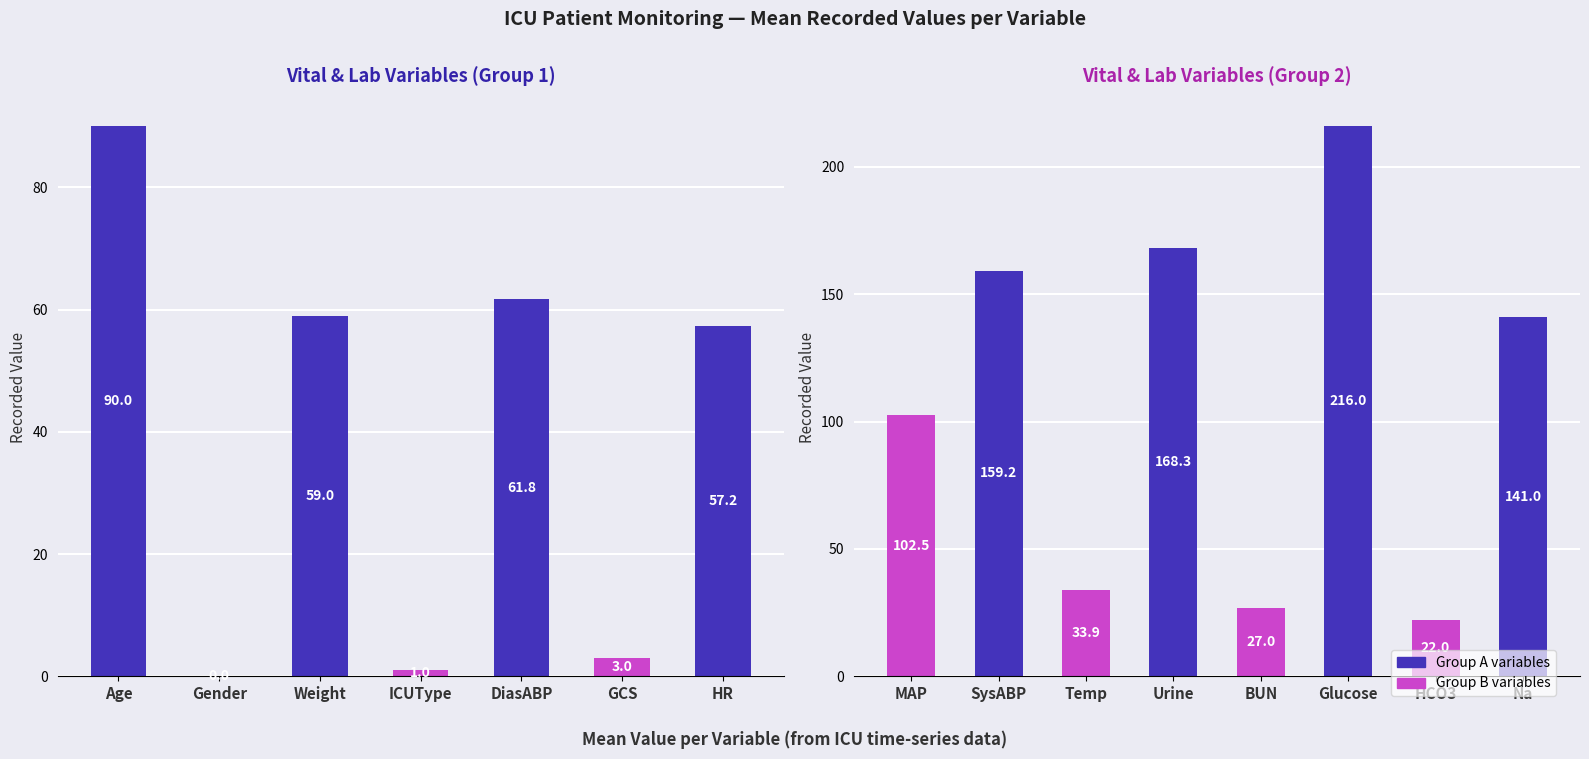

Are the bars grouped side by side (vs. stacked)?

No